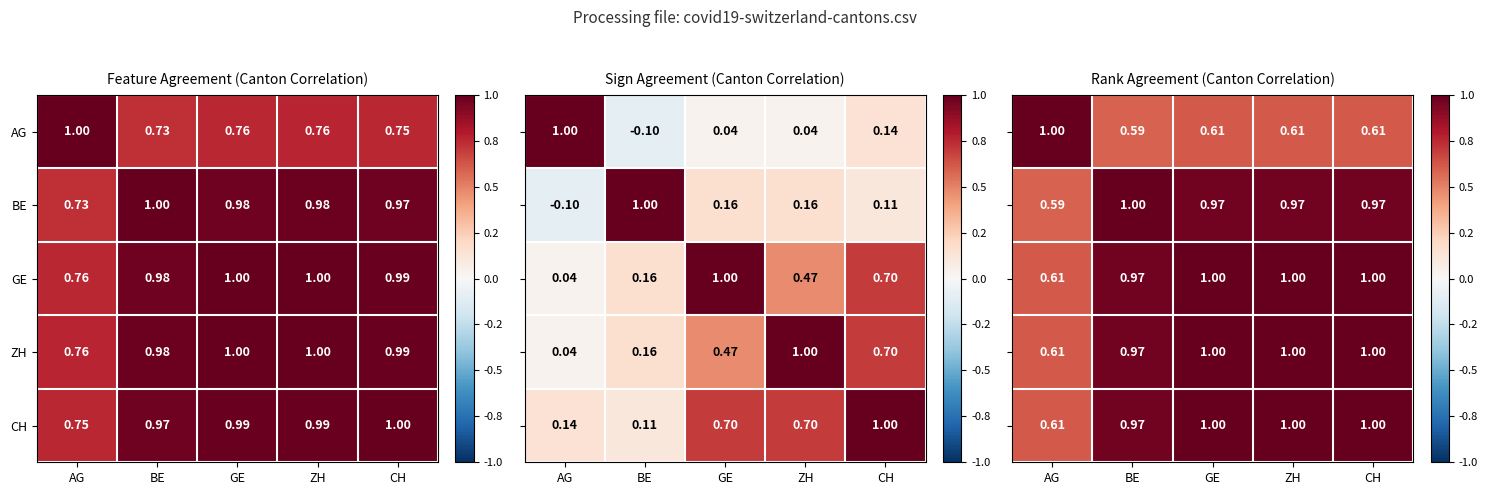

The value of AG at AG is 0.4. True or false?

False